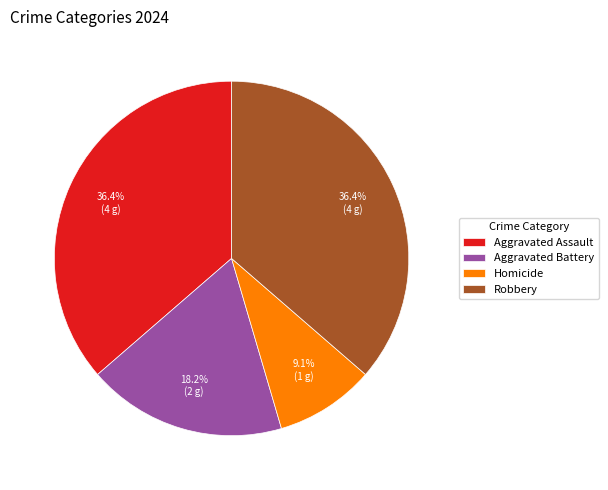

Does Robbery represent more than half of the total?

No